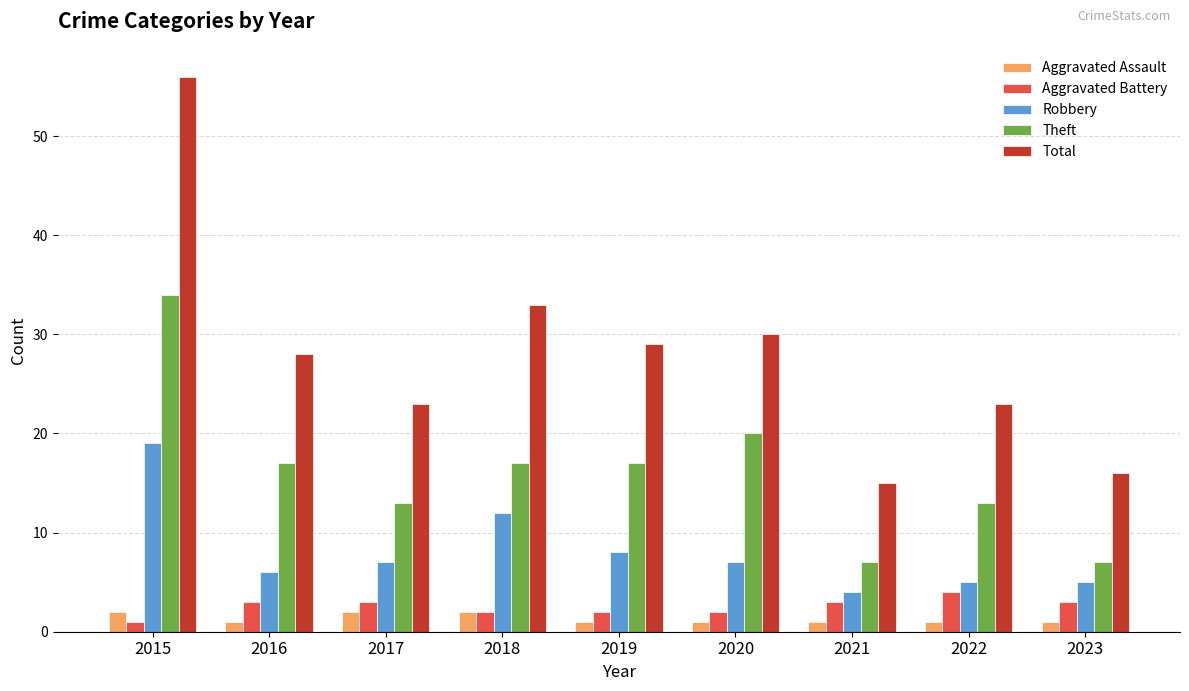

What value does the Robbery series have at 2016, to the nearest 5?

5